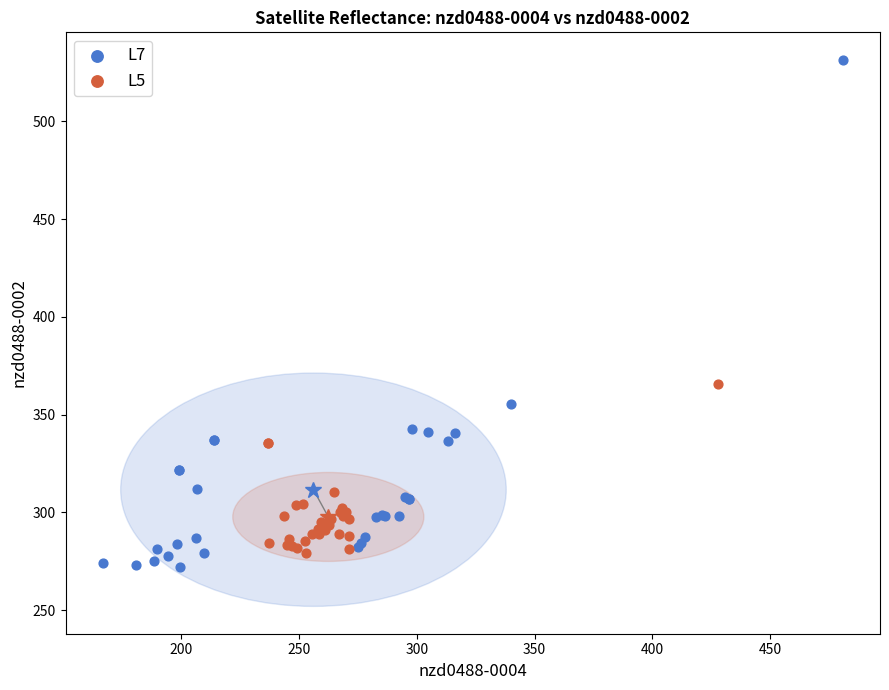

Which series contains the highest Y value?

L7